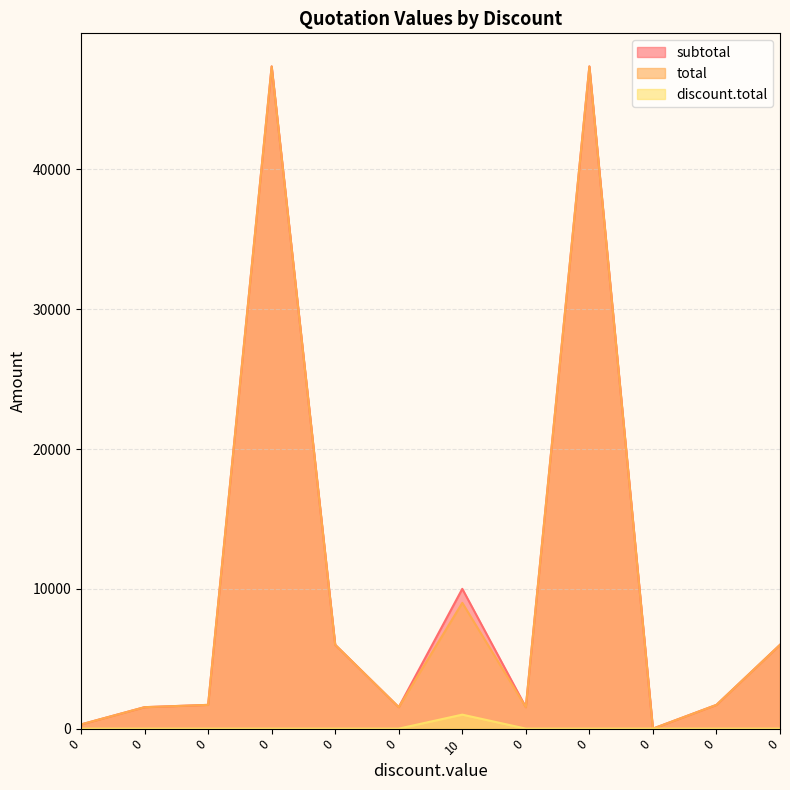

What is the difference between the highest and lowest values at 0?

300.0